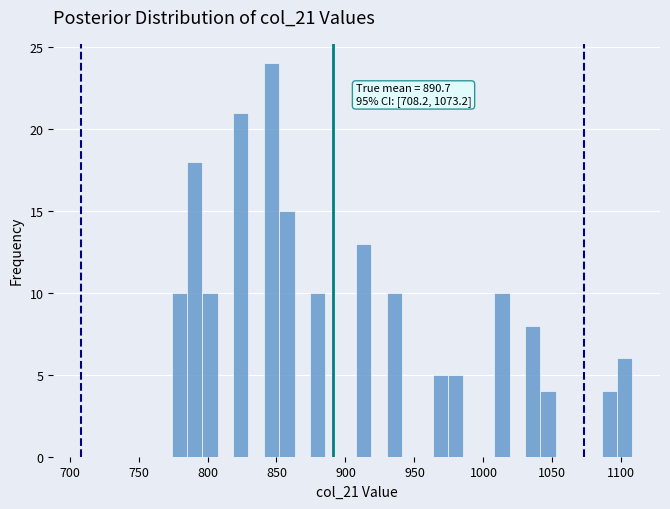

Around what value on the x-axis is the tallest bar? Give the approximate position of its centre, as read against the axis.

845